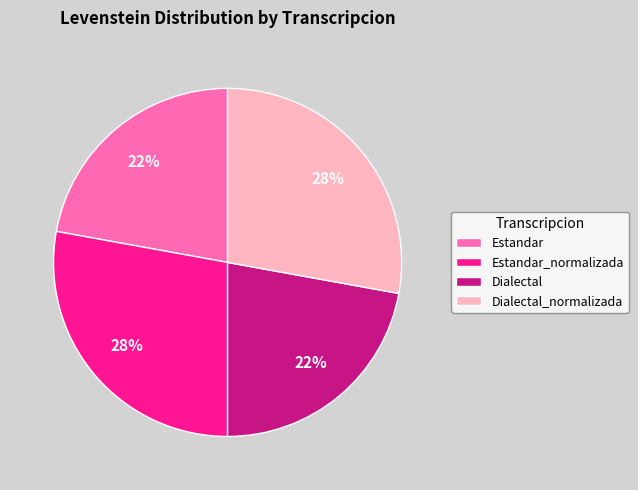

Is it true that Dialectal is 22% of the pie?

True